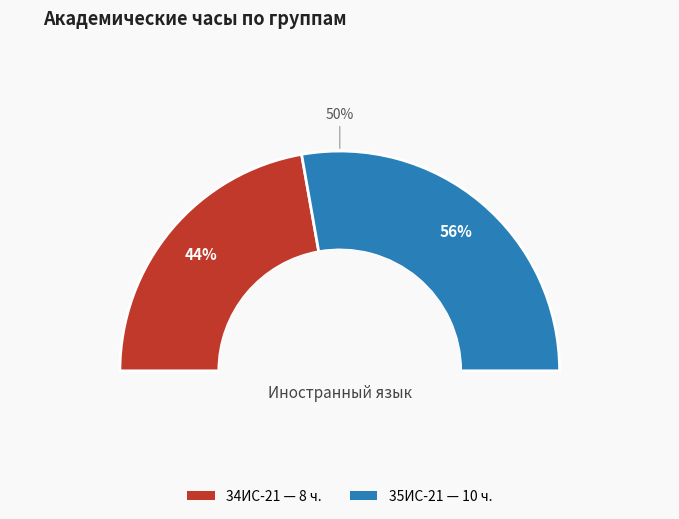

Which category has the biggest portion of the pie?

35ИС-21